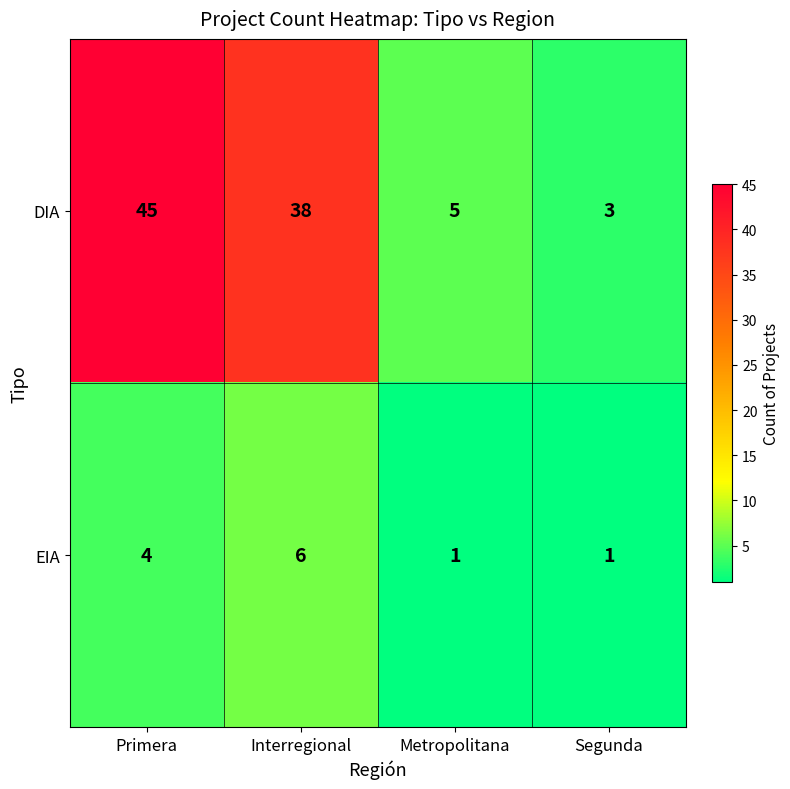

At which label is EIA closest to 3?

Primera